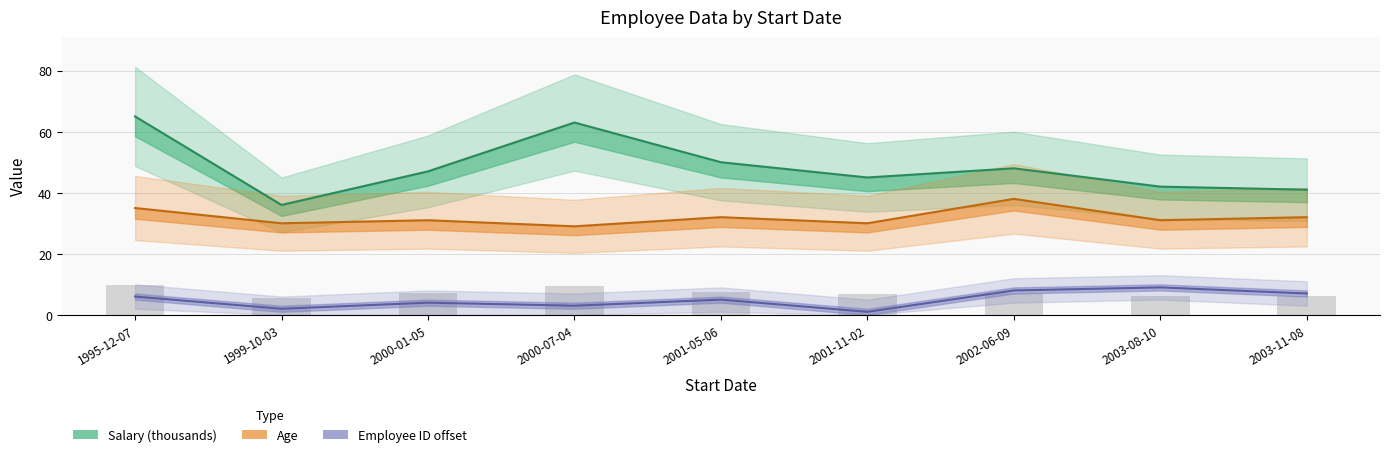

What is the value of the Salary bar at the 8th from the left?

42